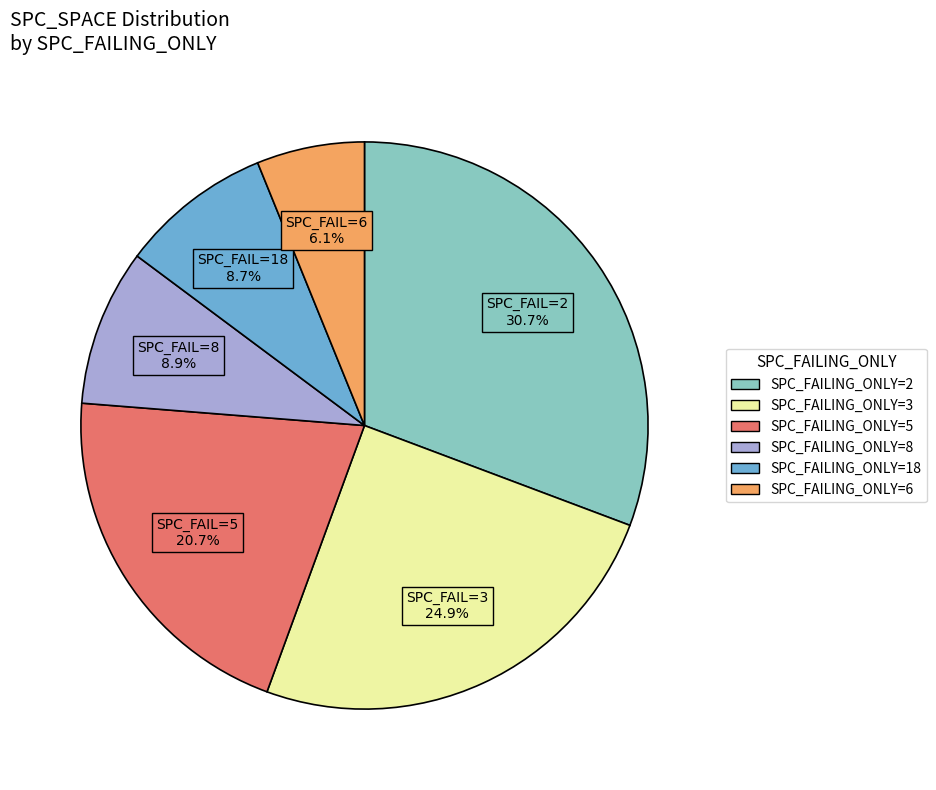

Is there a majority slice in this chart?

No